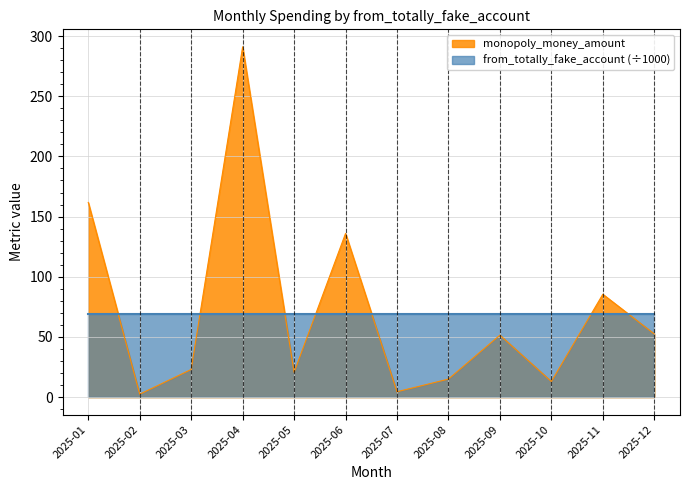

At which label does the data first exceed 51?

2025-01